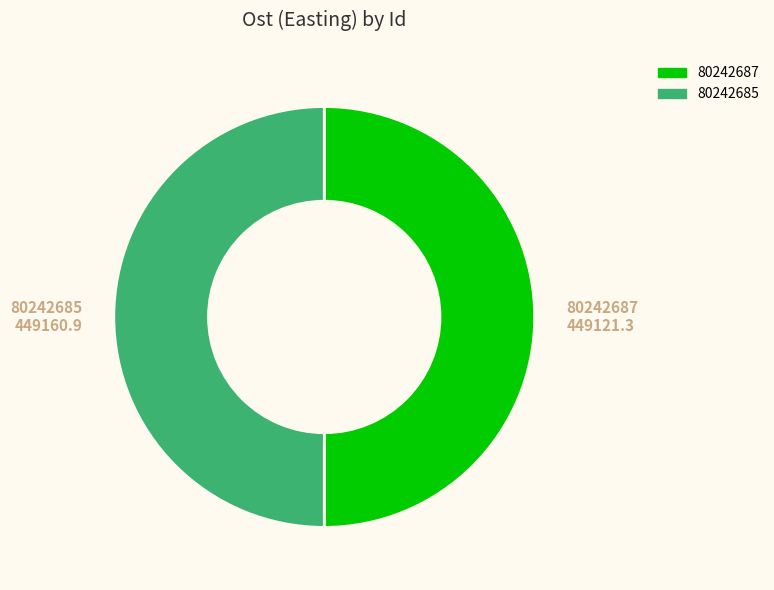

Is the sum of 80242685 and 80242687 greater than half?

Yes